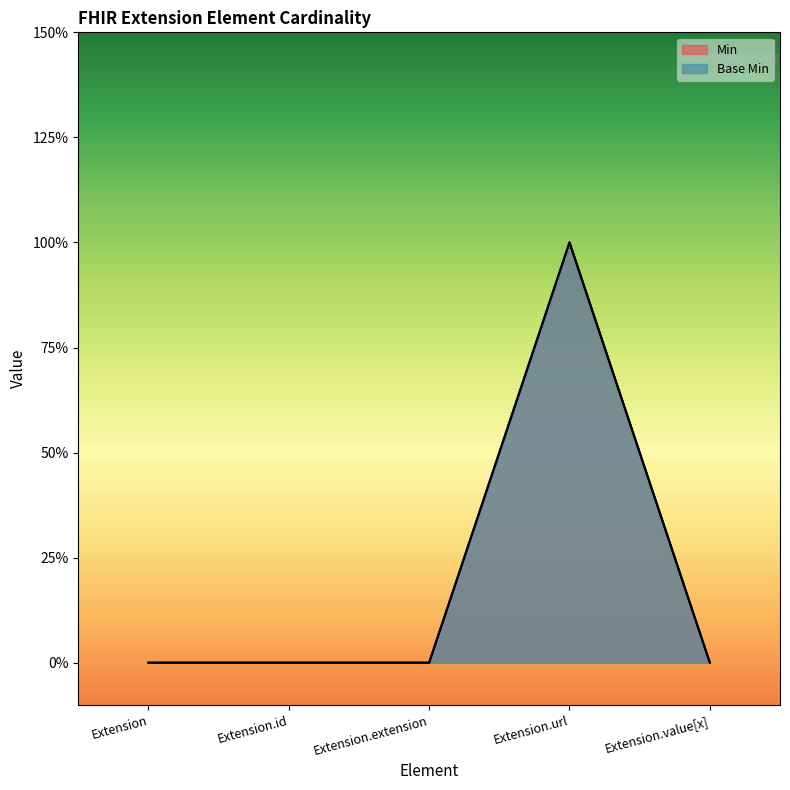

Rank the series by their maximum value, from lowest to highest.

Min, Base Min